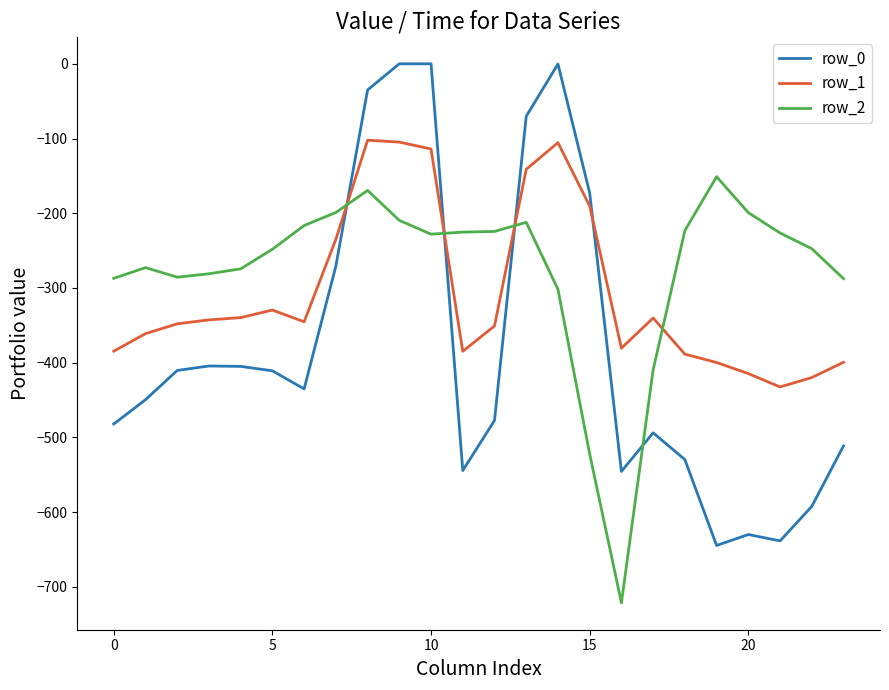

Which series has the widest spread of values?

row_0